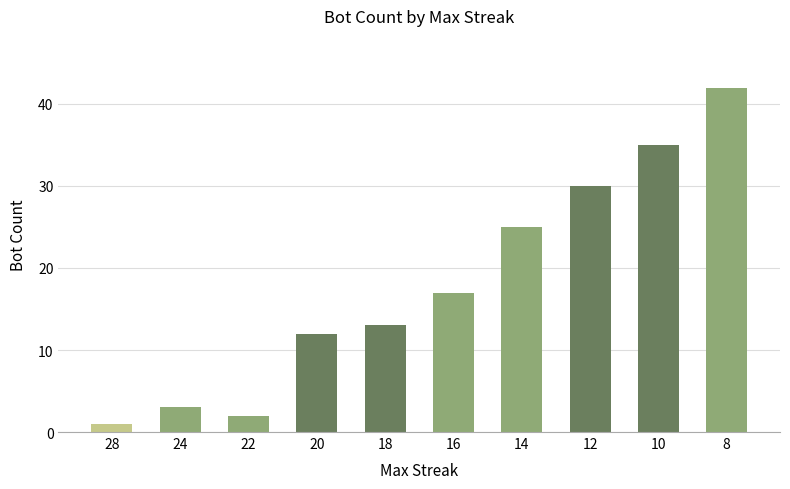

Between 8 and 22, which is larger?

8